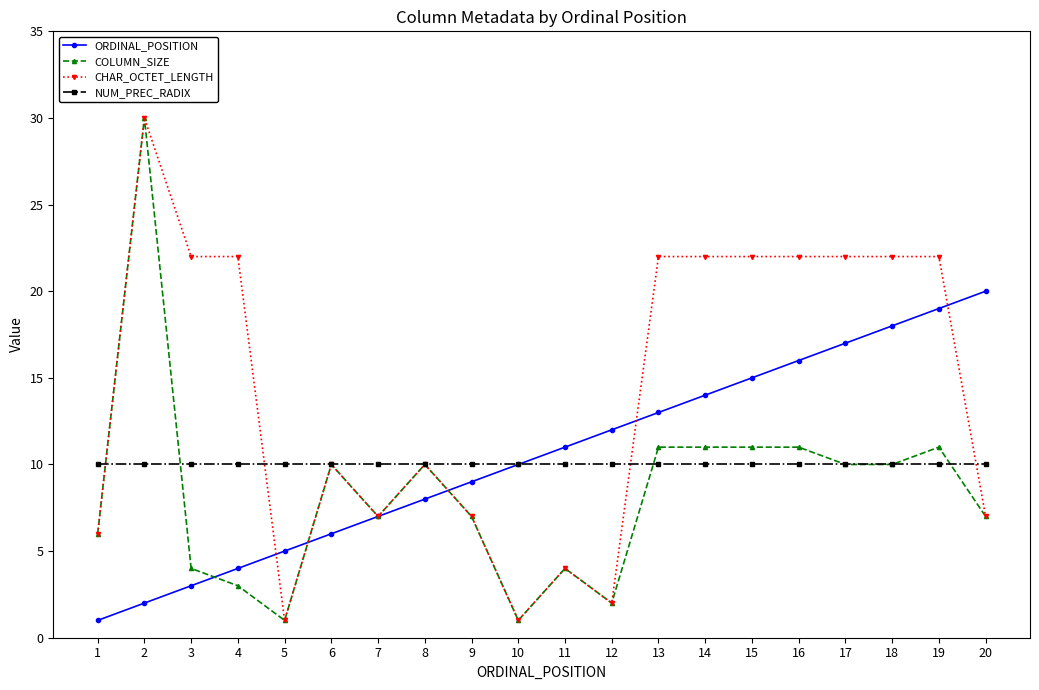

How many data points in ORDINAL_POSITION are less than 11?

10